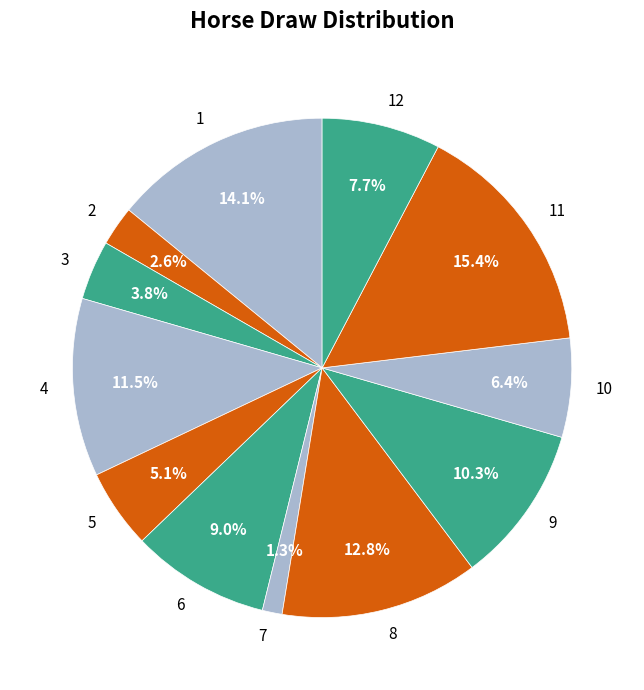

Does any single category account for the majority?

No